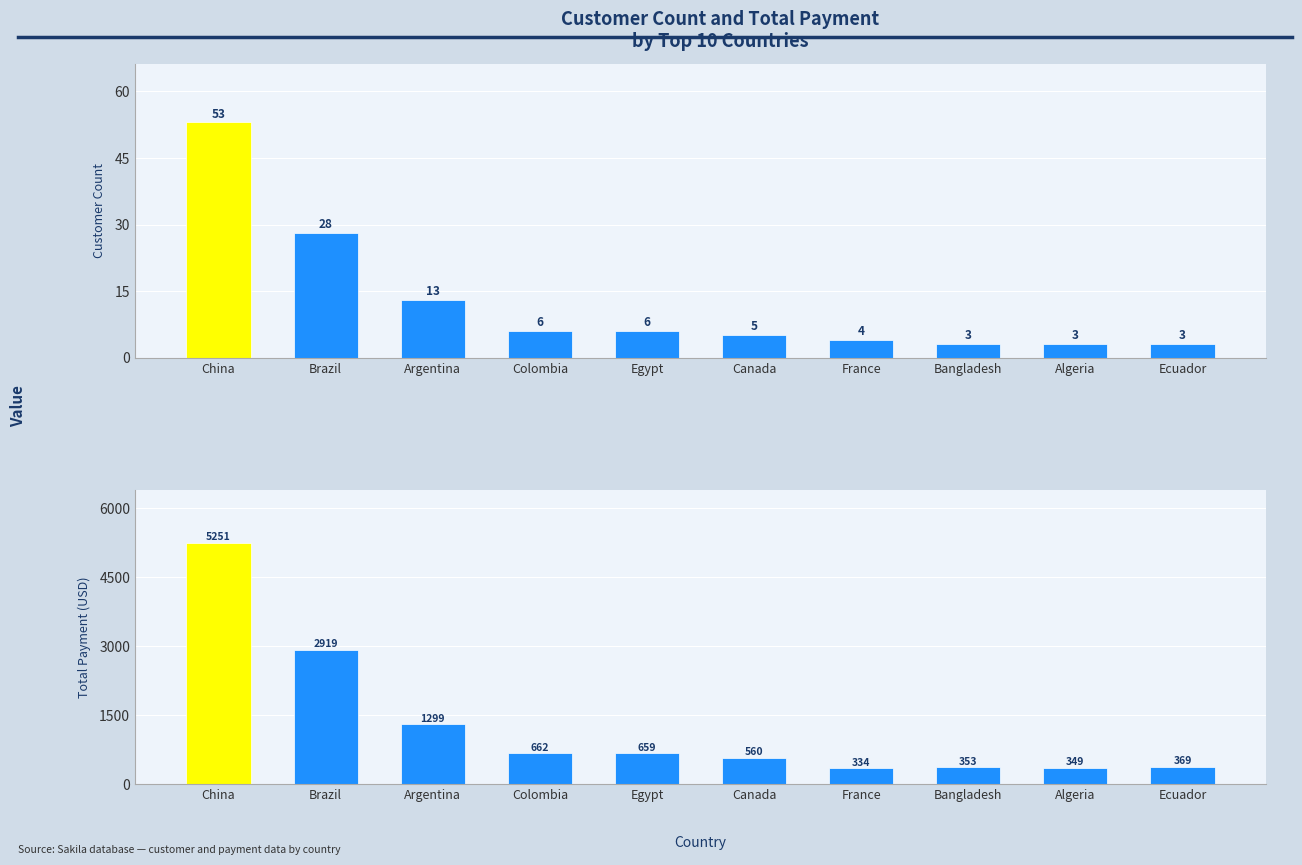

What position from the left is Ecuador?

10